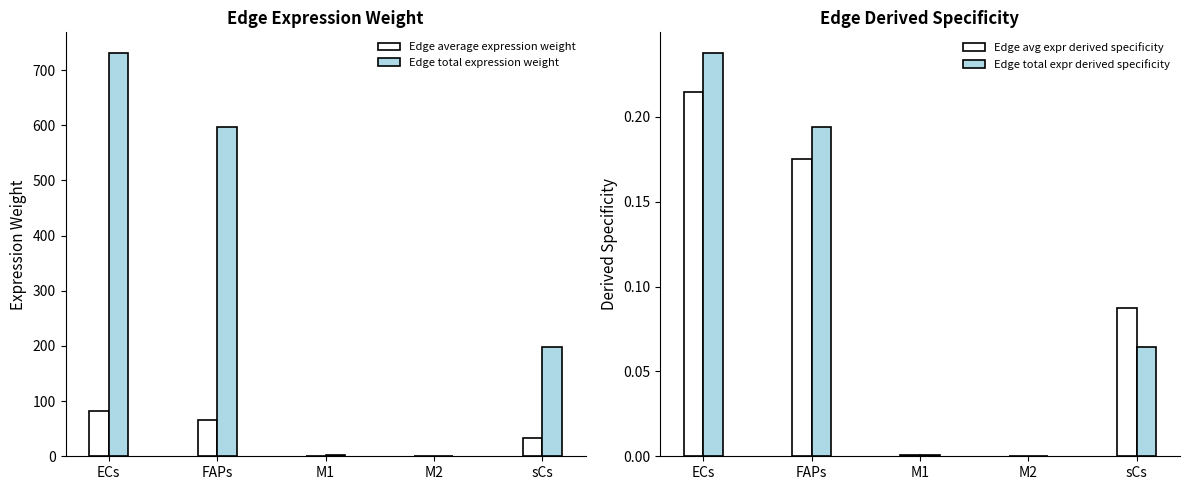

What position from the left is M2?

4